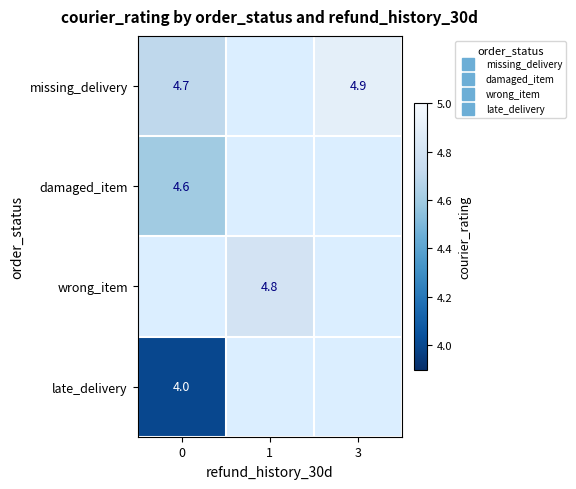

Which has a higher value, 0 or 3?

3